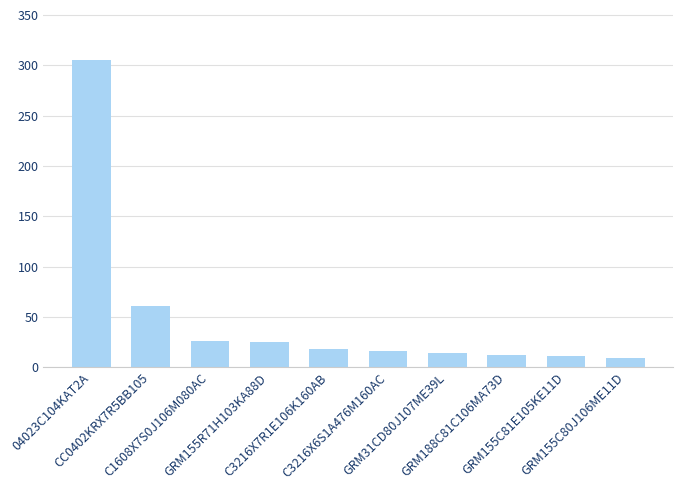

Approximately how many times larger is the value at GRM31CD80J107ME39L compared to GRM155C80J106ME11D?

1.6